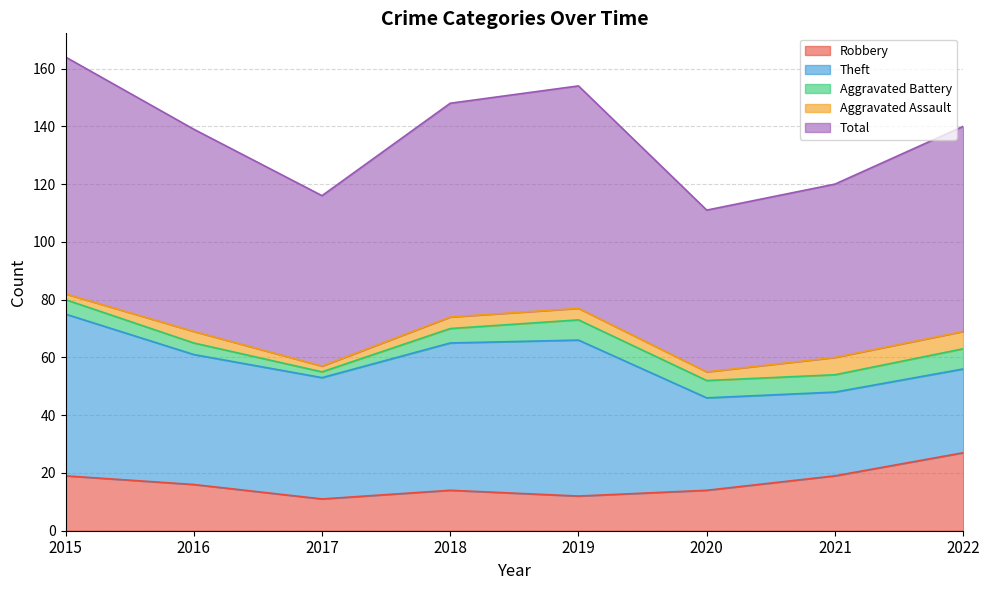

Is the value of Theft at 2022 greater than the value of Total at 2021?

No